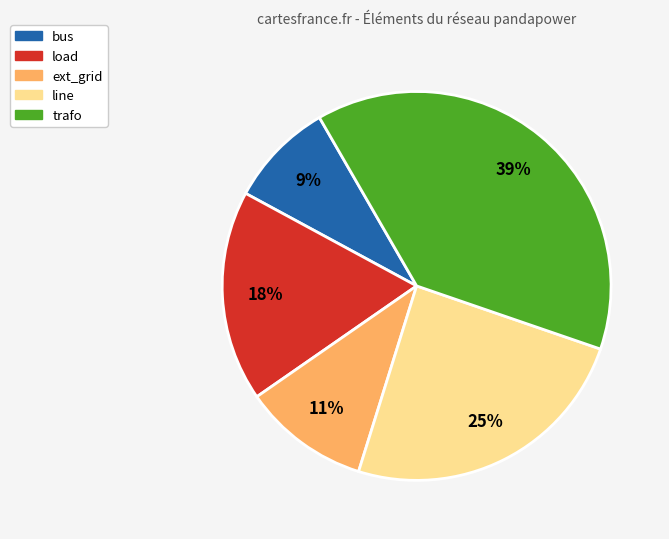

Is the sum of line and ext_grid greater than half?

No